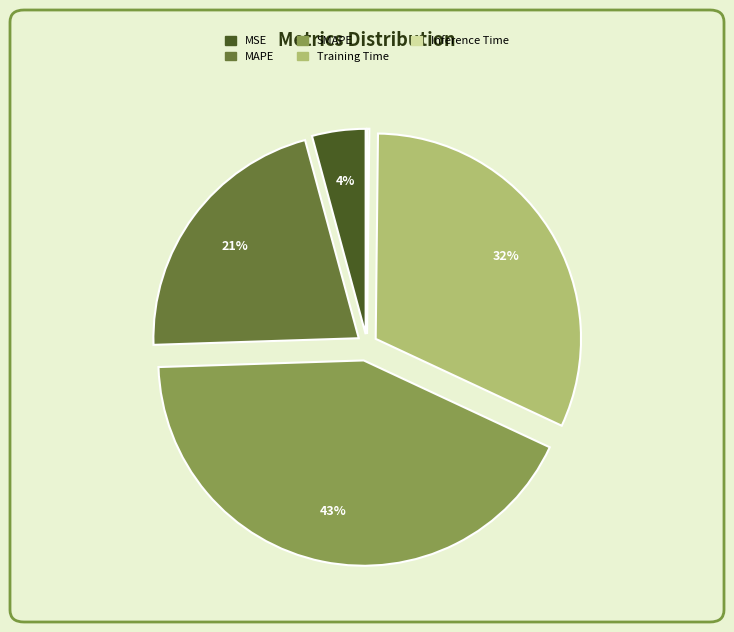

Does MSE account for over 50% of the chart?

No